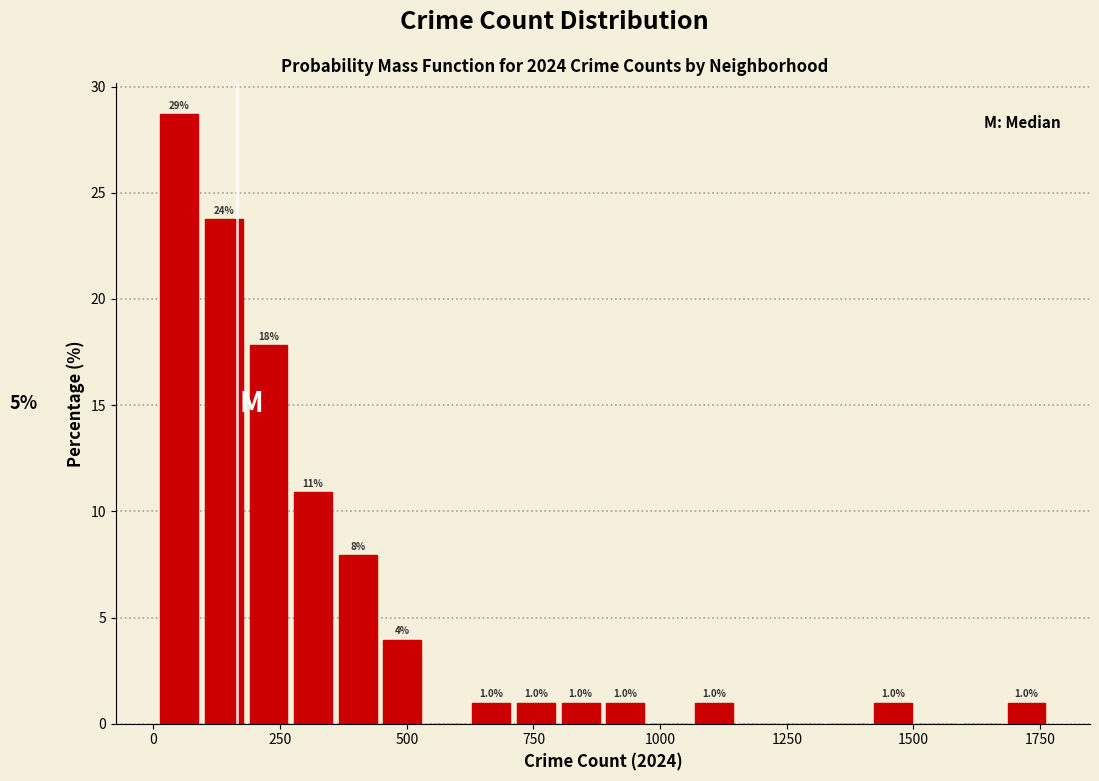

Read against the x-axis, roughly where is the centre of the tallest bar?

50